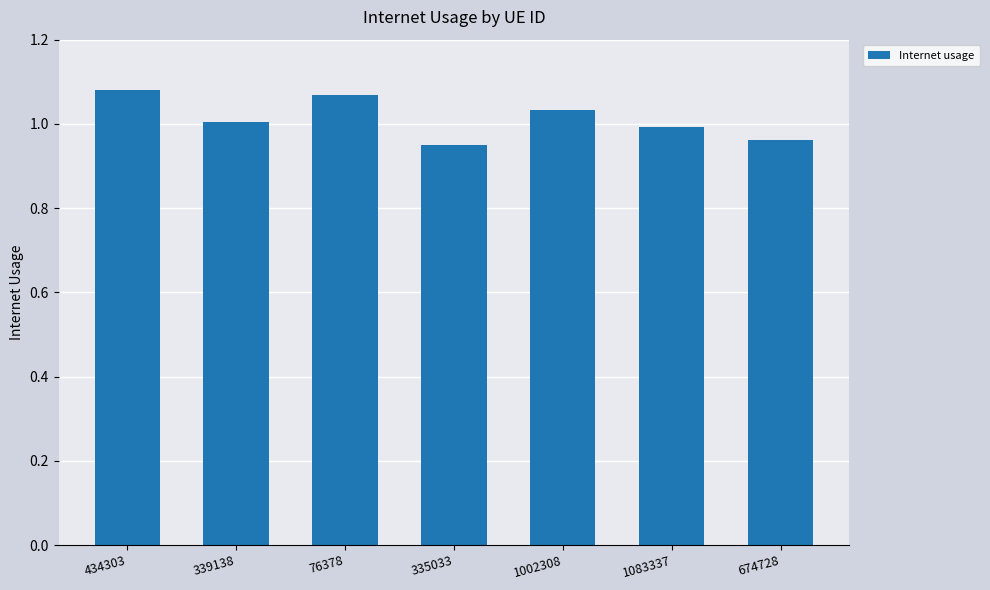

How many data points are above 1?

4